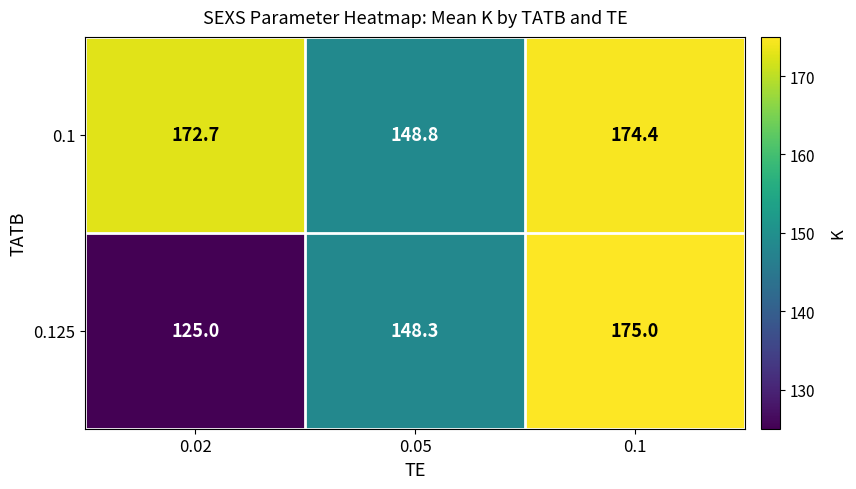

What is the approximate value of 0.125 at 0.1?

175.0